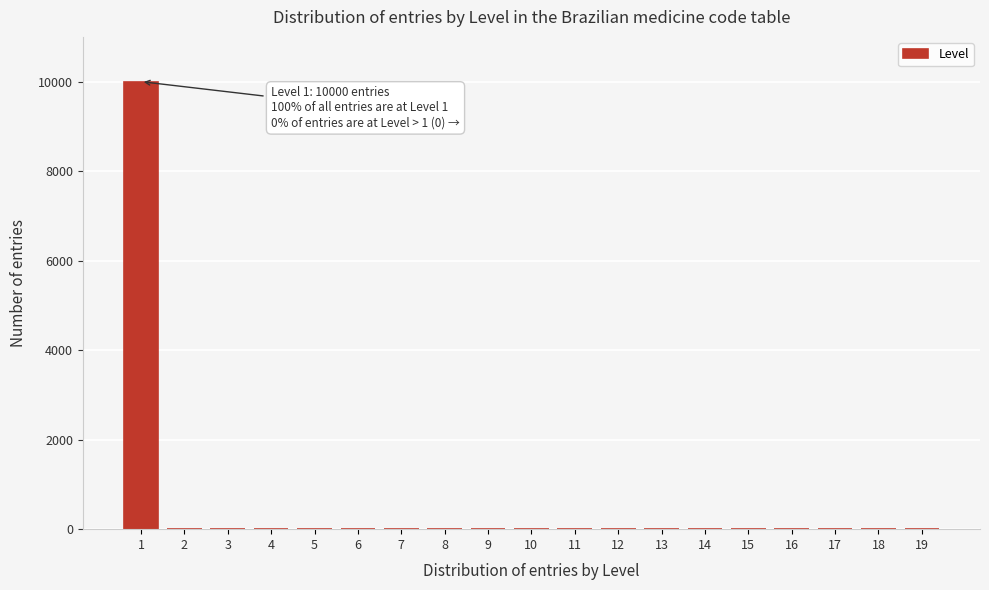

Reading left to right, extract all data points from this chart.

1=10000	2=0	3=0	4=0	5=0	6=0	7=0	8=0	9=0	10=0	11=0	12=0	13=0	14=0	15=0	16=0	17=0	18=0	19=0